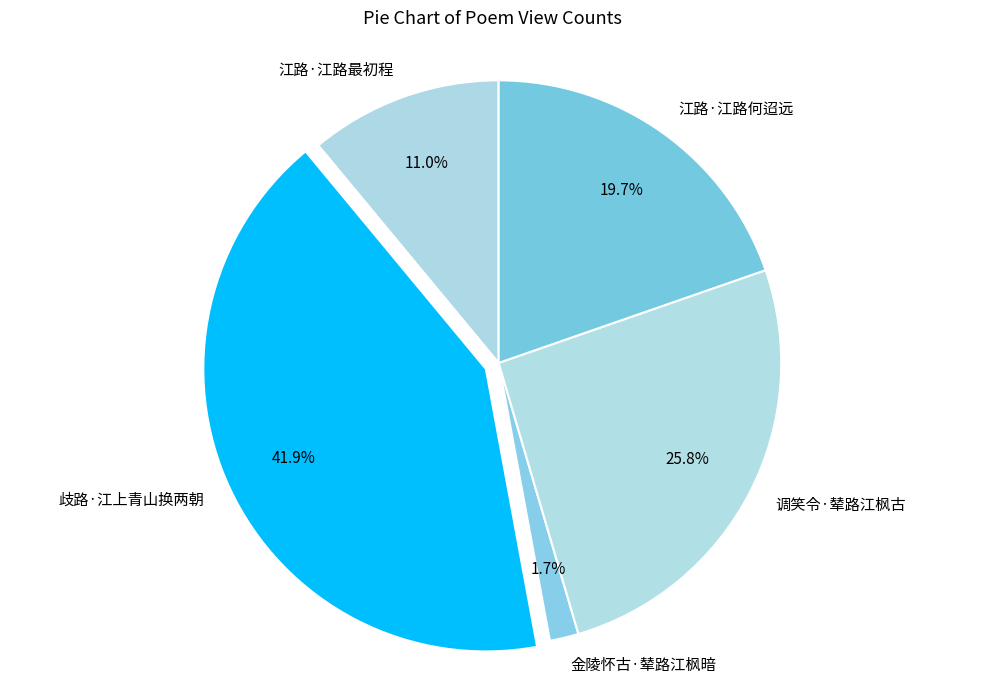

To the nearest percent, what is the combined percentage of 江路·江路何迢远 and 调笑令·辇路江枫古?

45%